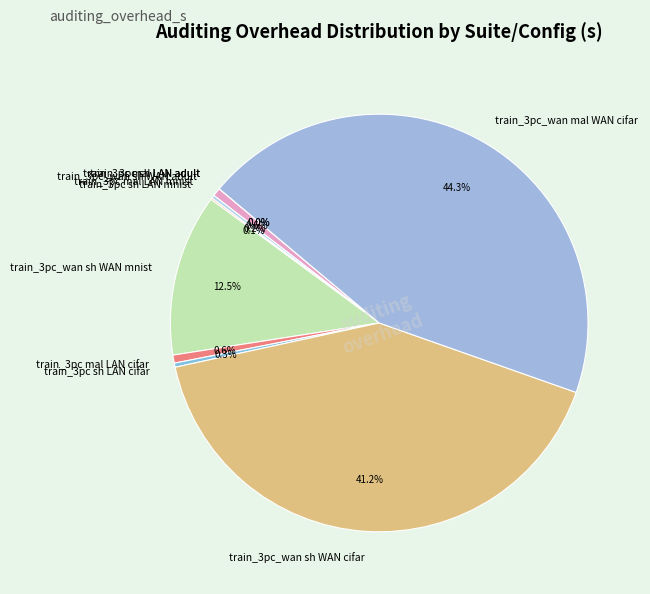

Is there a majority slice in this chart?

No